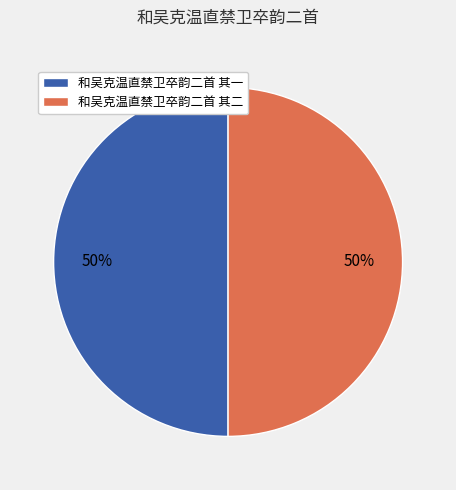

To the nearest percent, what is the combined percentage of 和吴克温直禁卫卒韵二首 其一 and 和吴克温直禁卫卒韵二首 其二?

100%